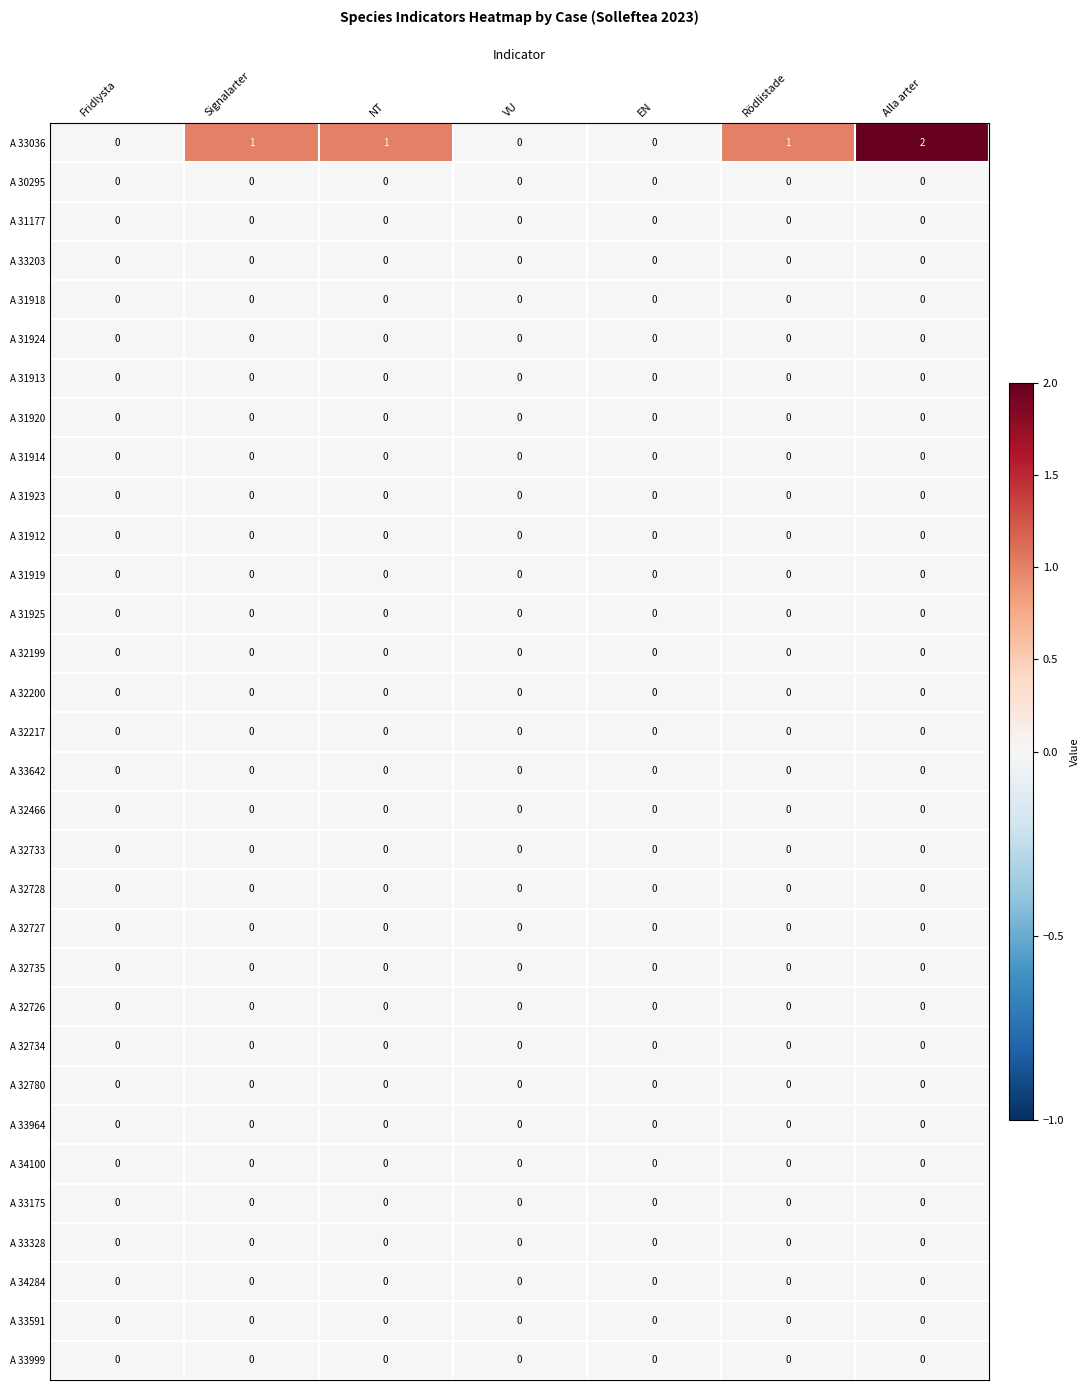

At which category is the sum across all series the highest?

Alla arter